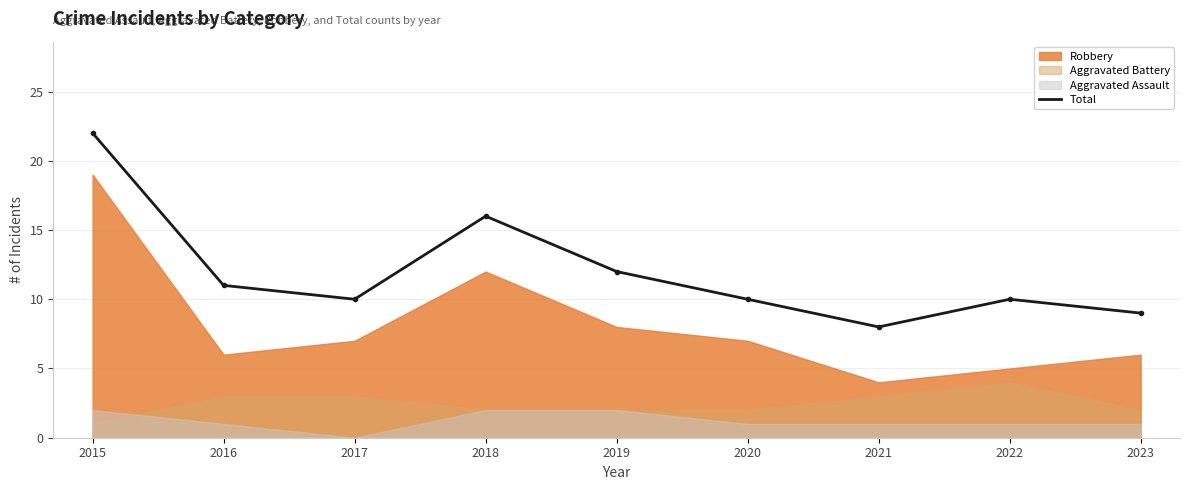

What is the value of the 9th point from the left?

9